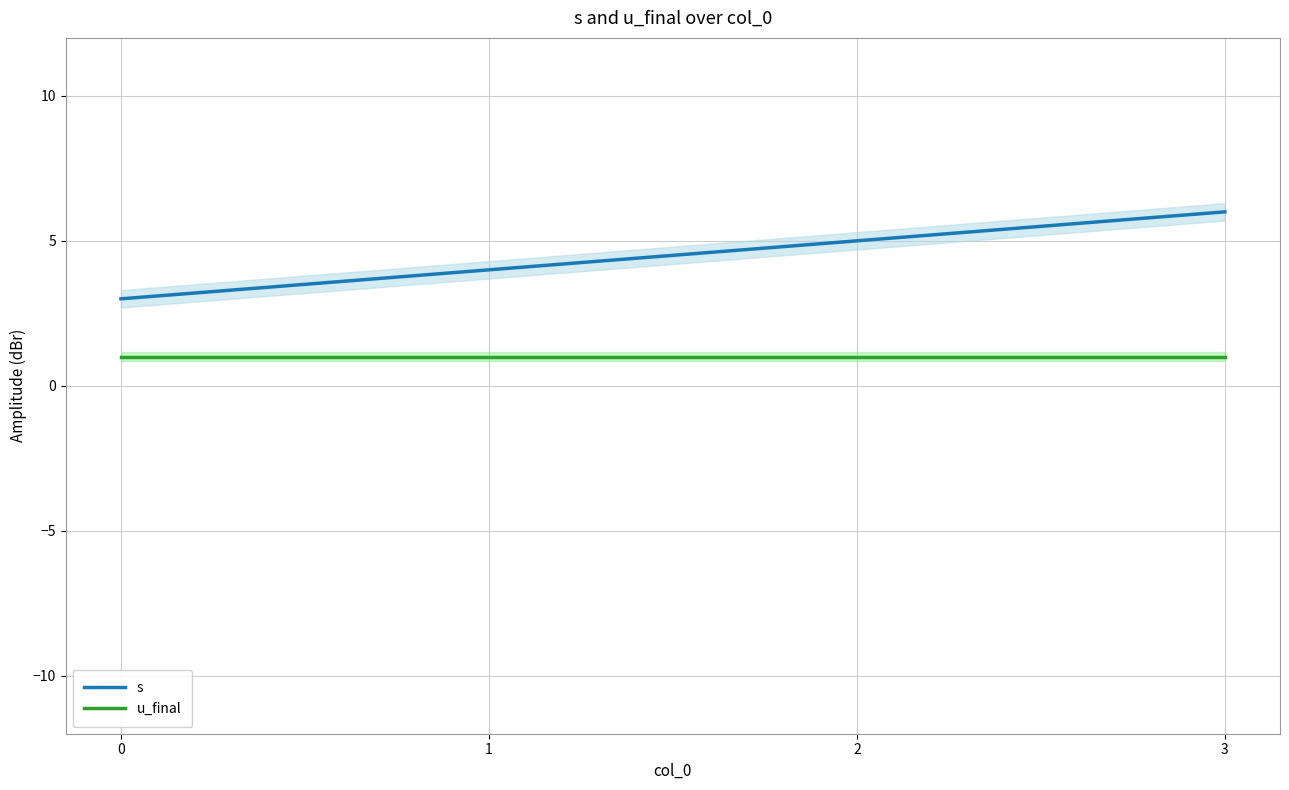

List the series in order of their peak value, lowest first.

u_final, s